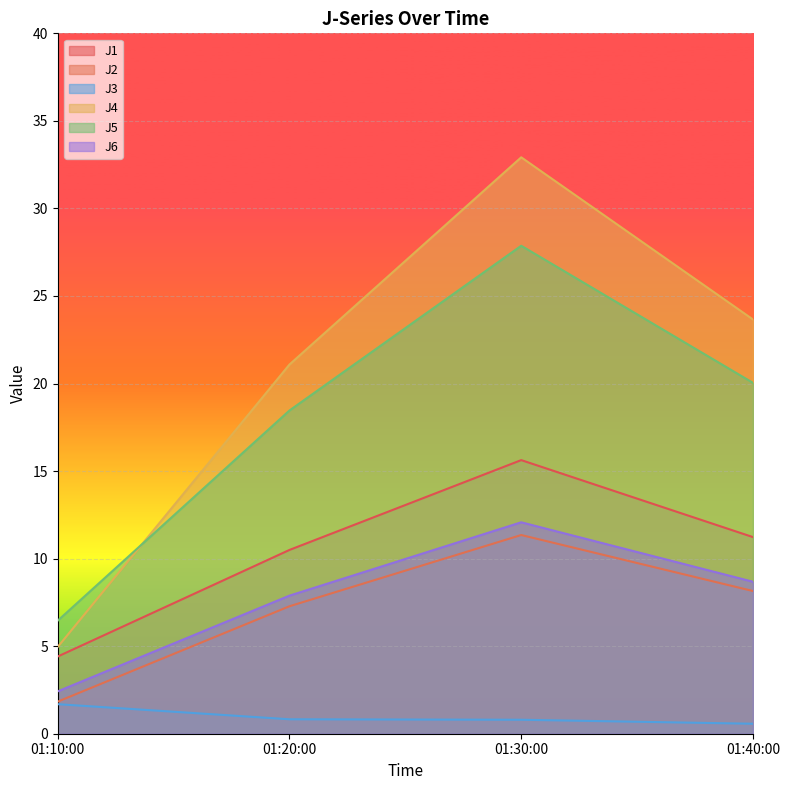

What is the approximate value of J3 at 01:20:00?

0.8